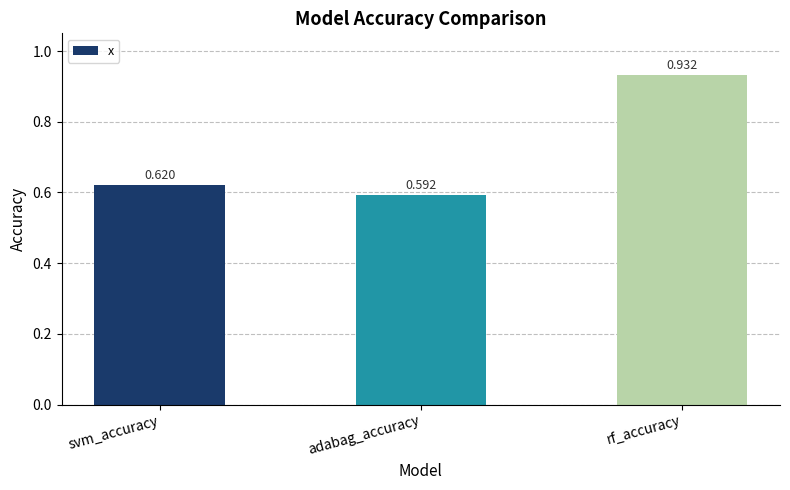

How many bars are there in total?

3